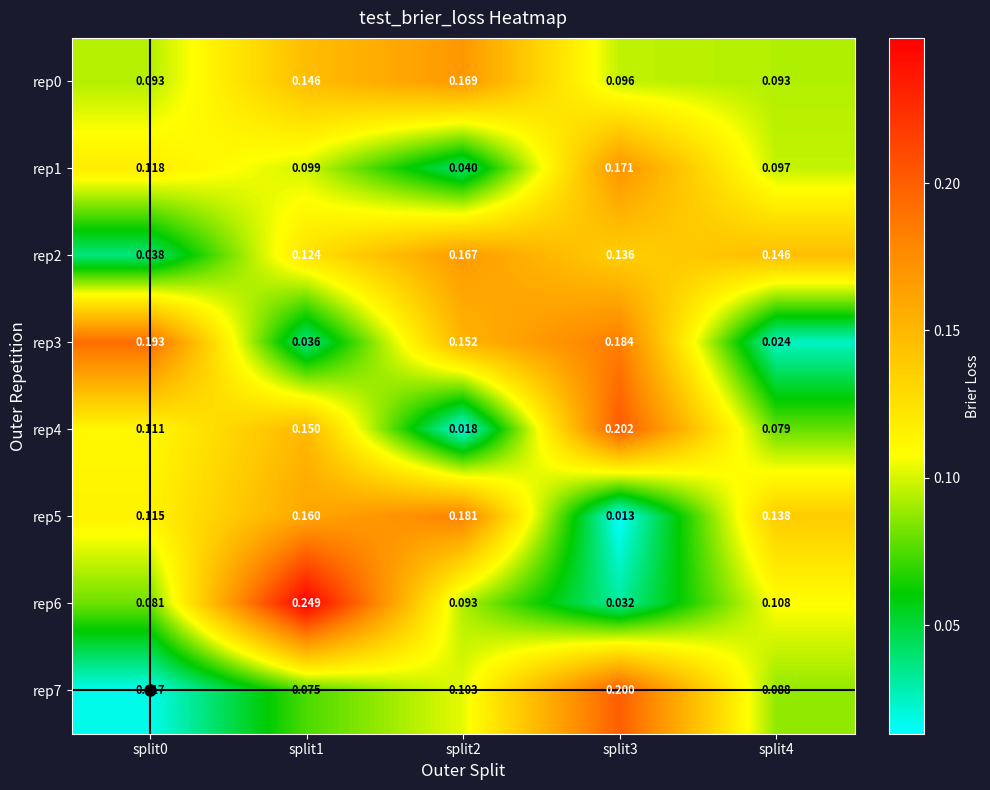

Is the value of rep4 at split3 greater than the value of rep3 at split3?

Yes